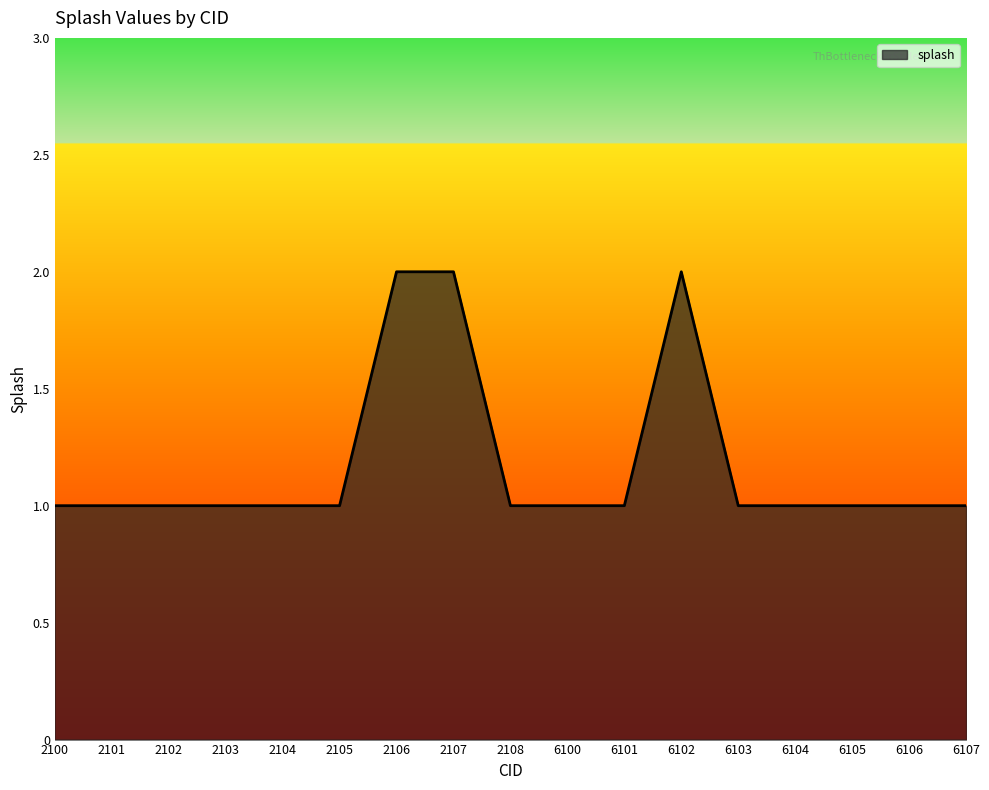

Approximately how many times larger is the value at 6103 compared to 6107?

1.0